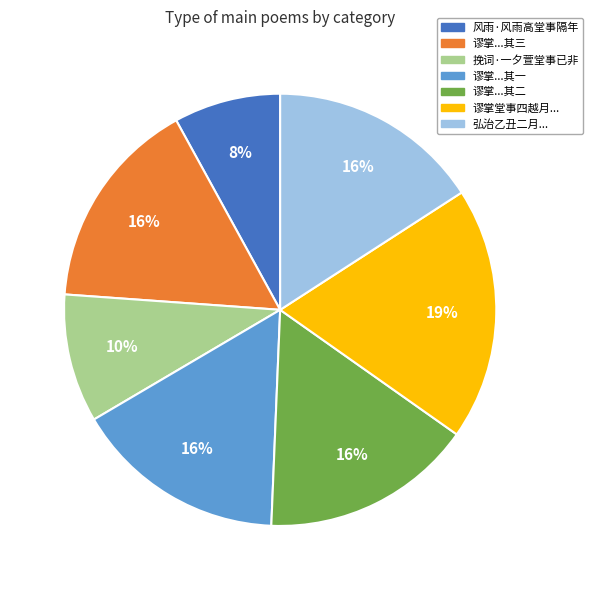

To the nearest percent, what is the average slice percentage?

14%